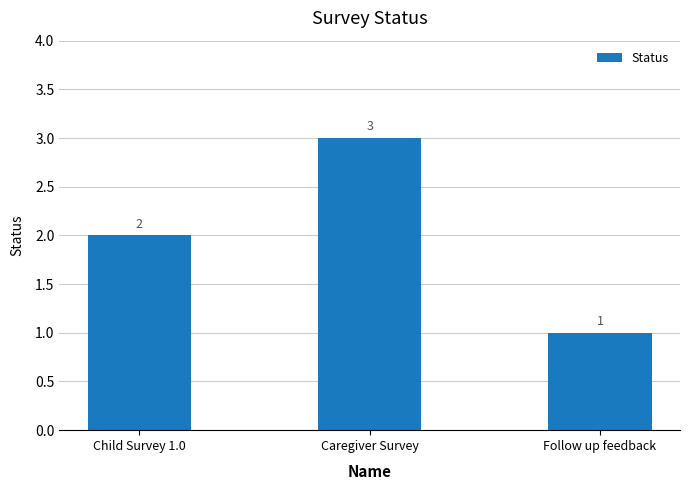

How many values are between 1 and 3?

3